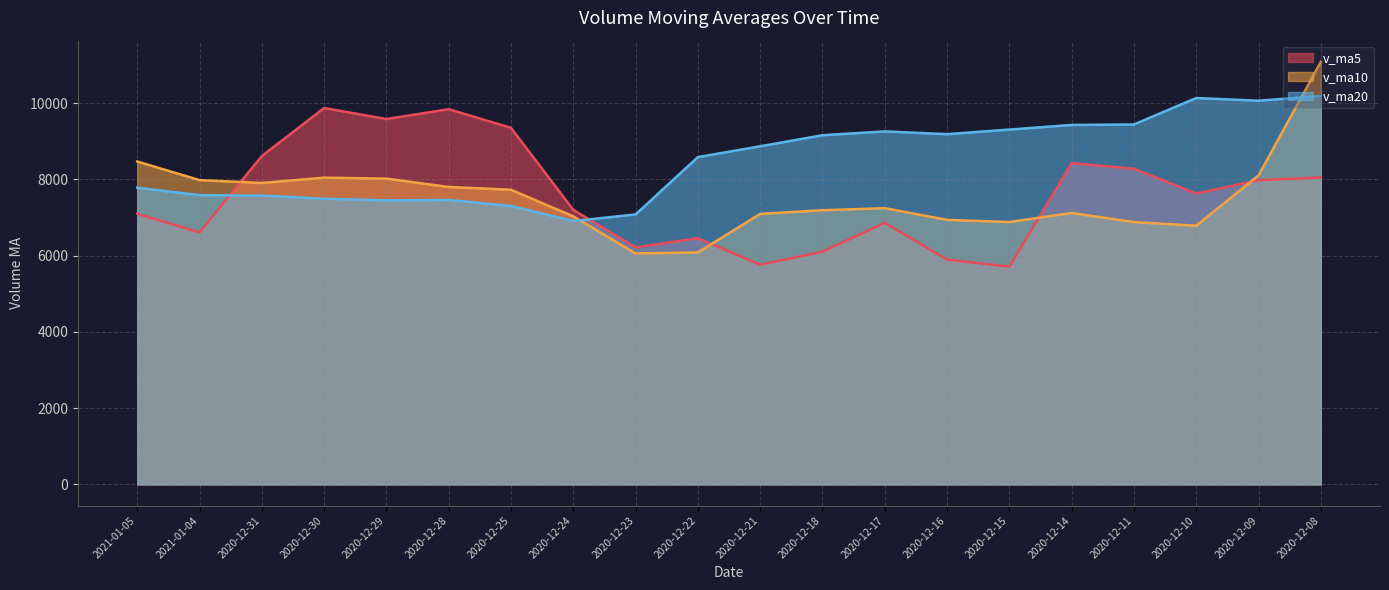

Reading left to right, what are all the values shown in this chart?

v_ma5: 7098.9	6610.3	8612.8	9873.0	9583.6	9841.4	9353.6	7200.2	6220.0	6457.4	5762.8	6104.4	6861.6	5896.6	5713.2	8428.2	8279.4	7630.6	7981.6	8051.0
v_ma10: 8470.1	7981.9	7906.5	8046.5	8020.5	7802.1	7729.0	7030.9	6058.3	6085.3	7095.5	7191.9	7246.1	6939.1	6882.1	7119.9	6880.2	6786.3	8104.1	11085.1
v_ma20: 7782.8	7586.9	7576.3	7492.8	7451.3	7461.0	7304.6	6908.6	7081.2	8585.2	8868.5	9159.5	9259.4	9187.0	9308.3	9428.6	9442.0	10135.1	10065.0	10187.1